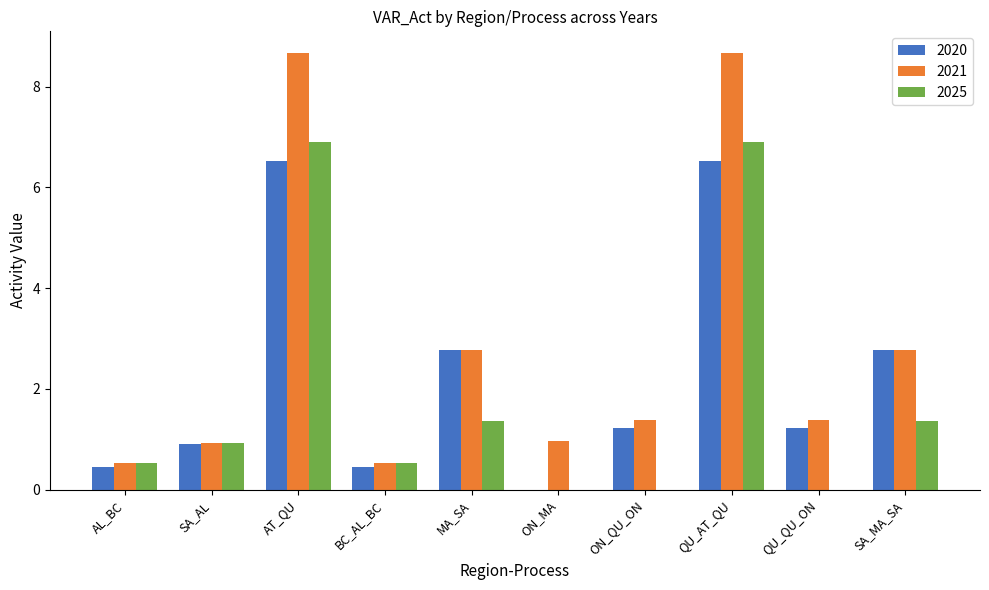

What is the sum of the 2021 values at MA_SA and QU_AT_QU?

11.4